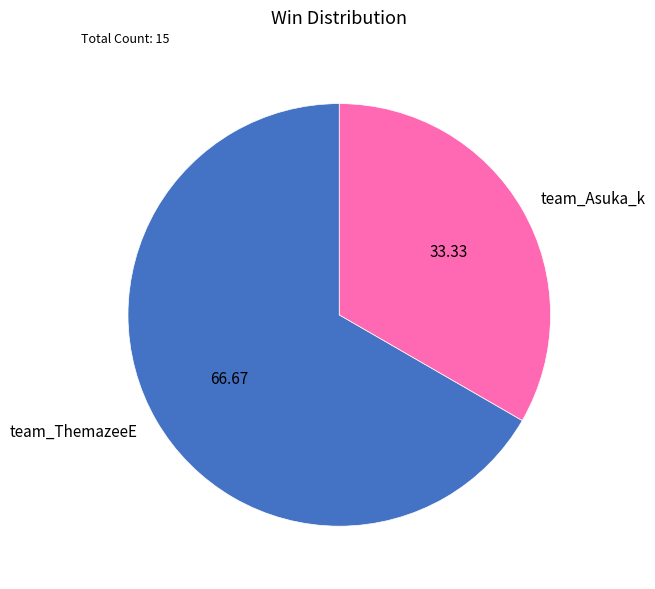

What is the largest slice in the pie chart?

team_ThemazeeE